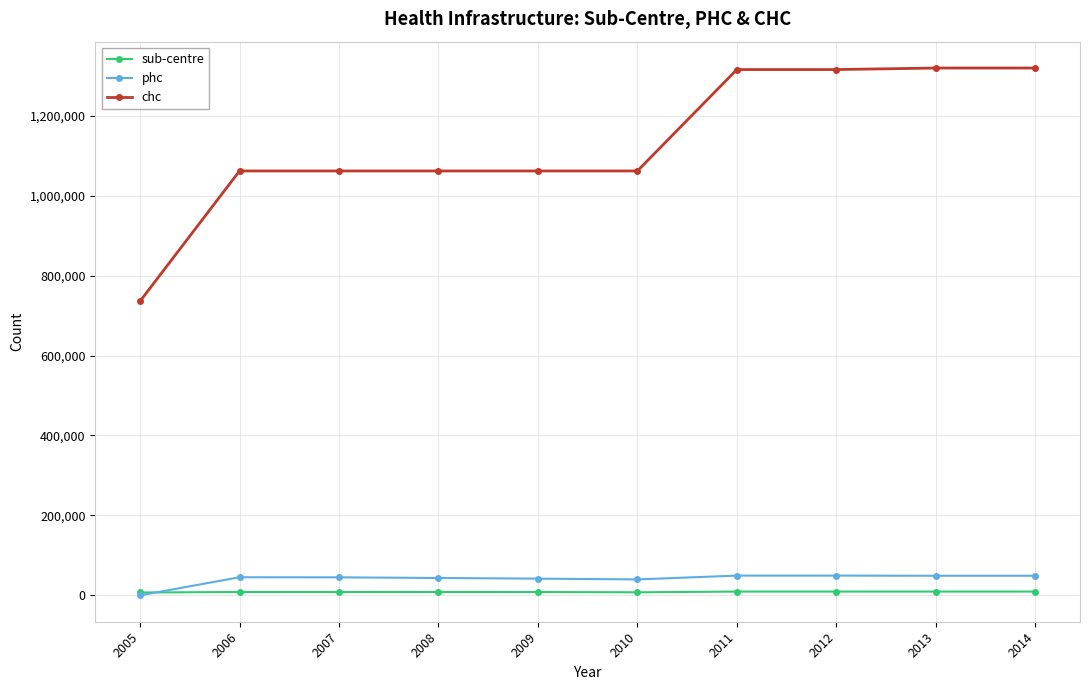

What is the maximum value shown in the chart?

1319163